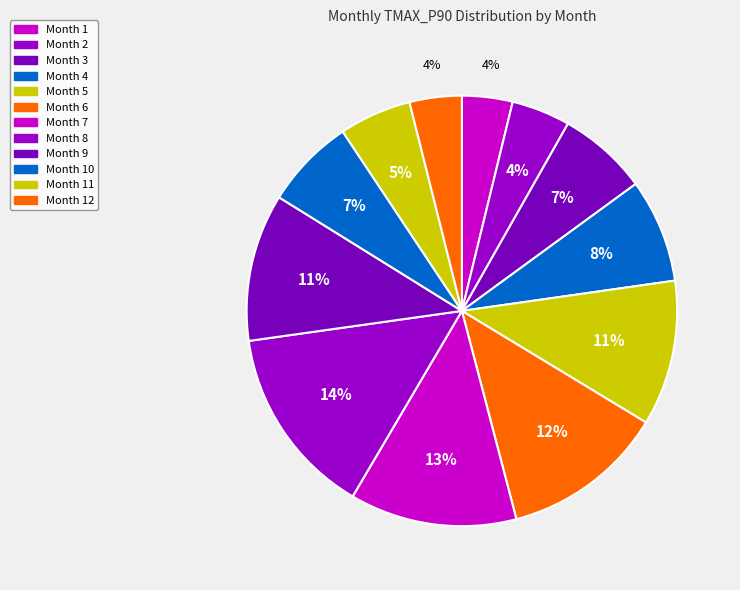

Is there any slice that represents more than half of the pie?

No